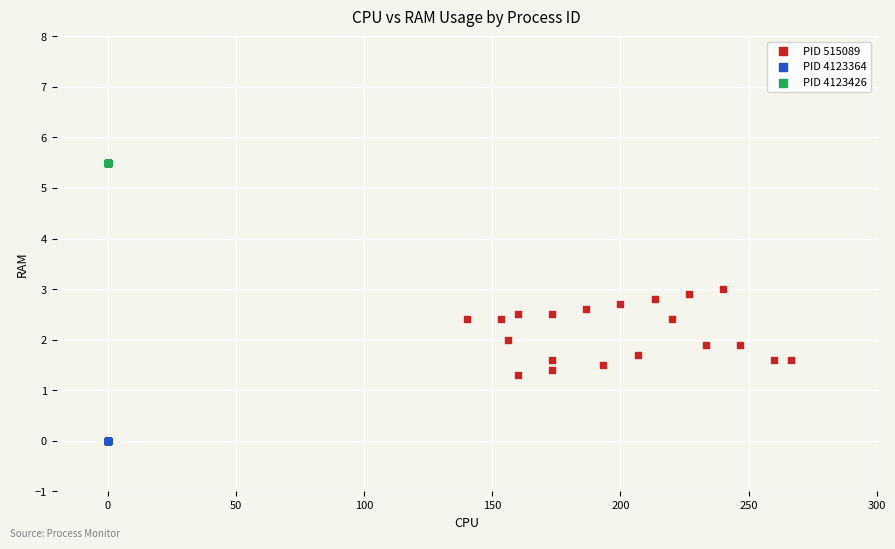

Which series reaches the minimum Y coordinate?

PID 4123364